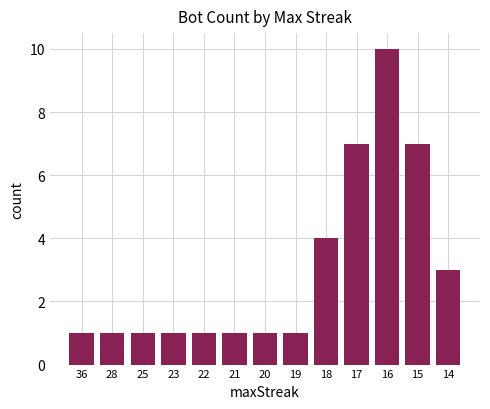

The value at 19 is 0. True or false?

False